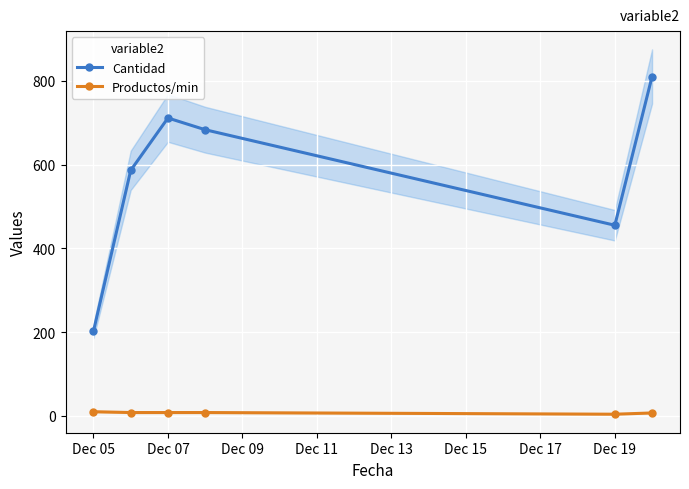

True or false: Cantidad has more than 2 points higher than both neighbors.

False